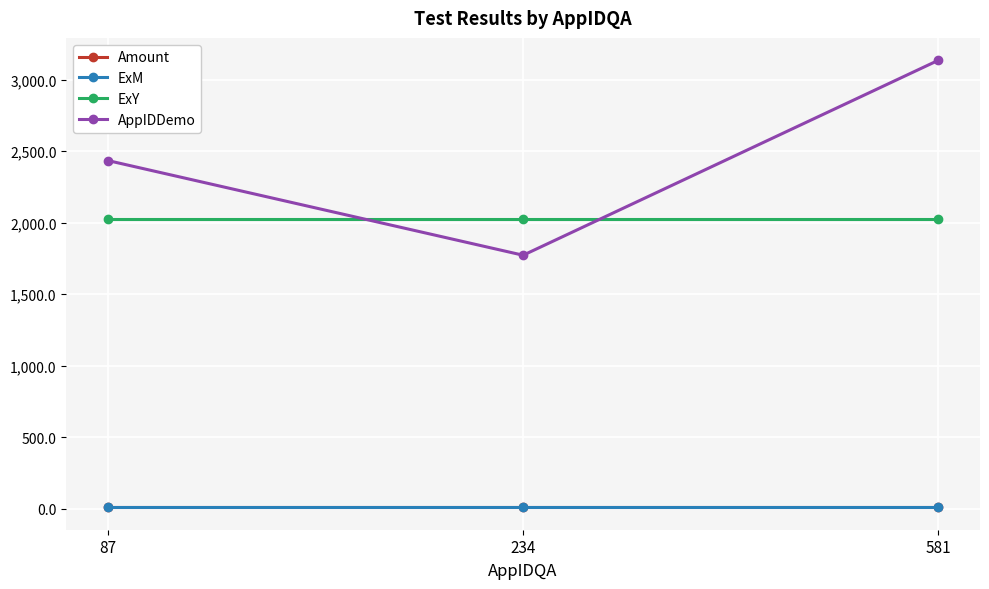

Rank the categories by AppIDDemo value from highest to lowest.

581, 87, 234